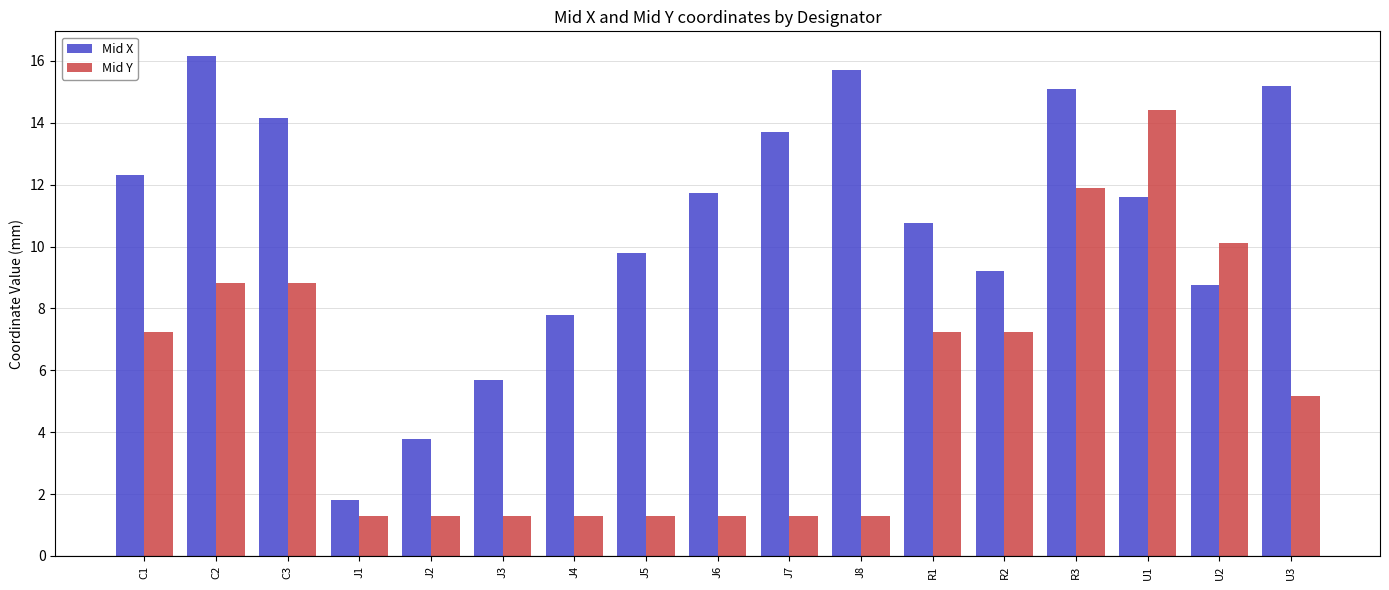

At which category does the chart reach its peak across all series?

C2